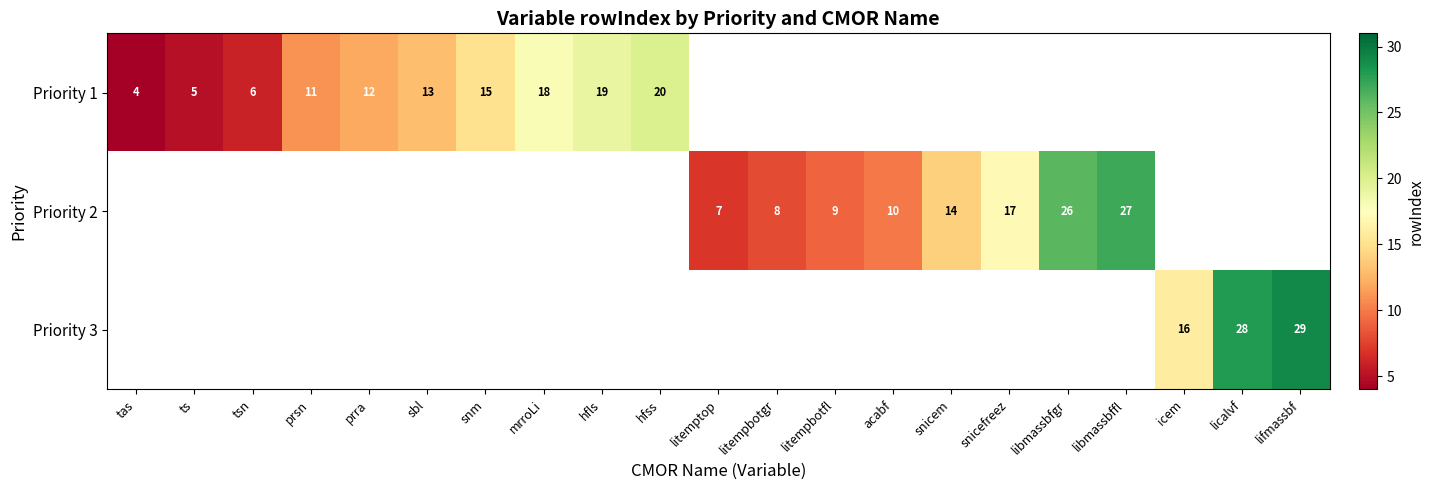

What is the sum of the Priority 1 values at sbl and snm?

28